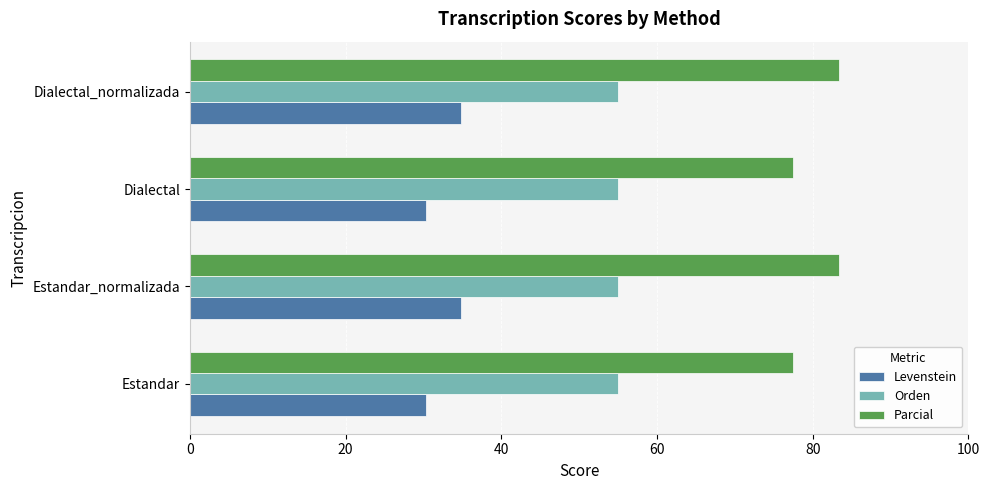

Rank the series by their maximum value, from highest to lowest.

Parcial, Orden, Levenstein